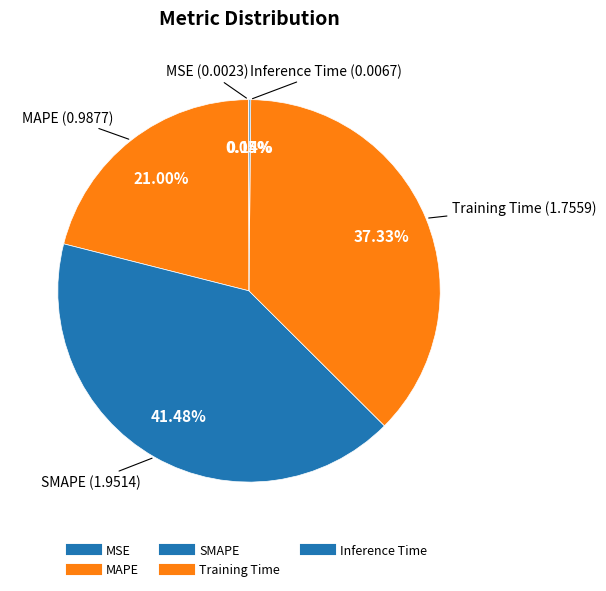

Is there a majority slice in this chart?

No